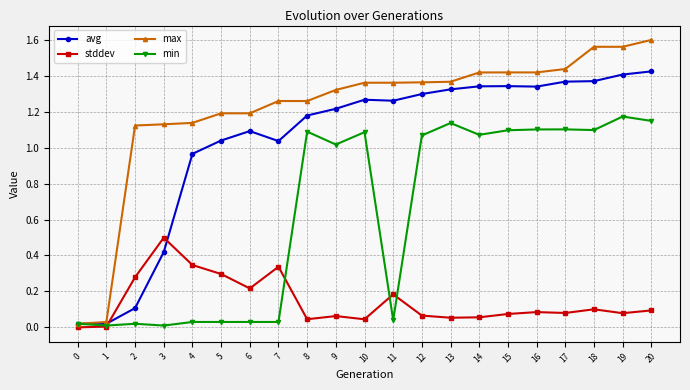

At 14, list the series in order from smallest to largest.

stddev, min, avg, max